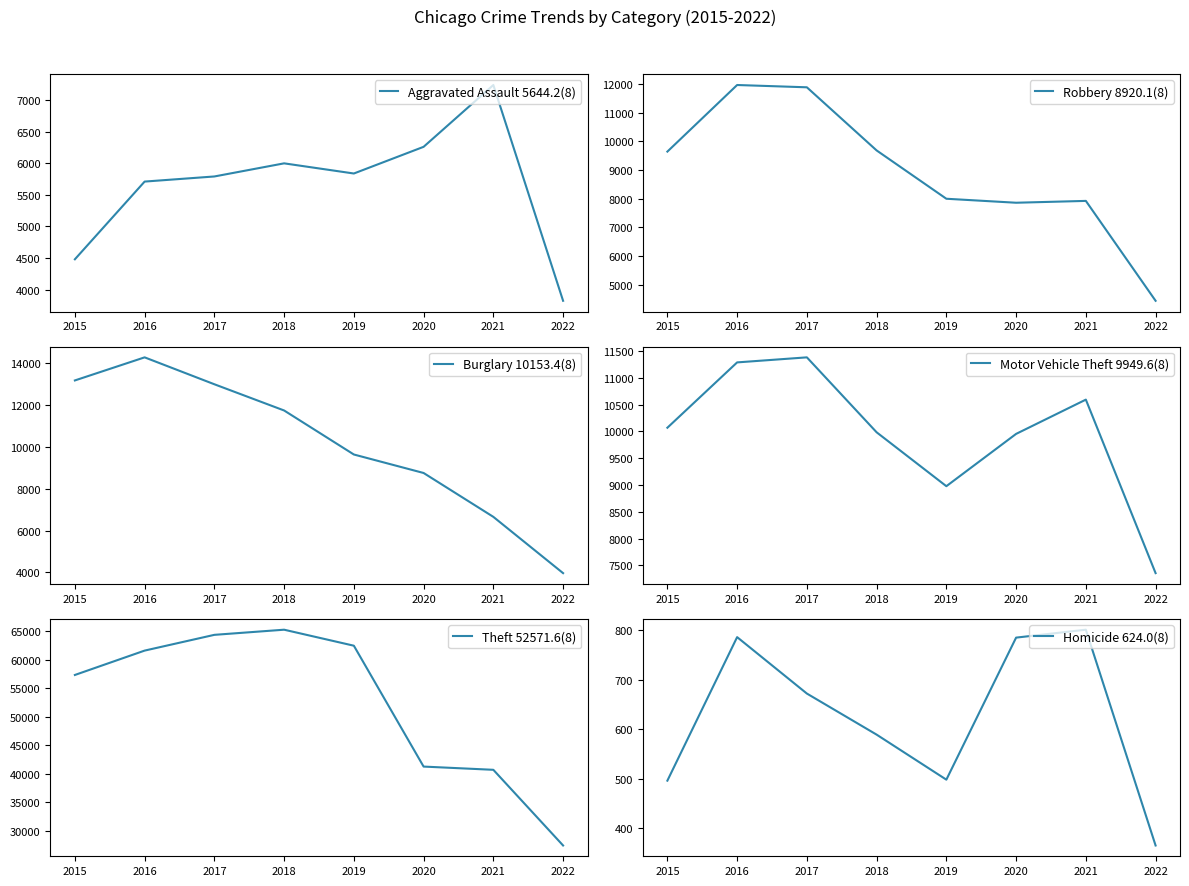

True or false: Burglary has more than 0 interior local peaks.

True